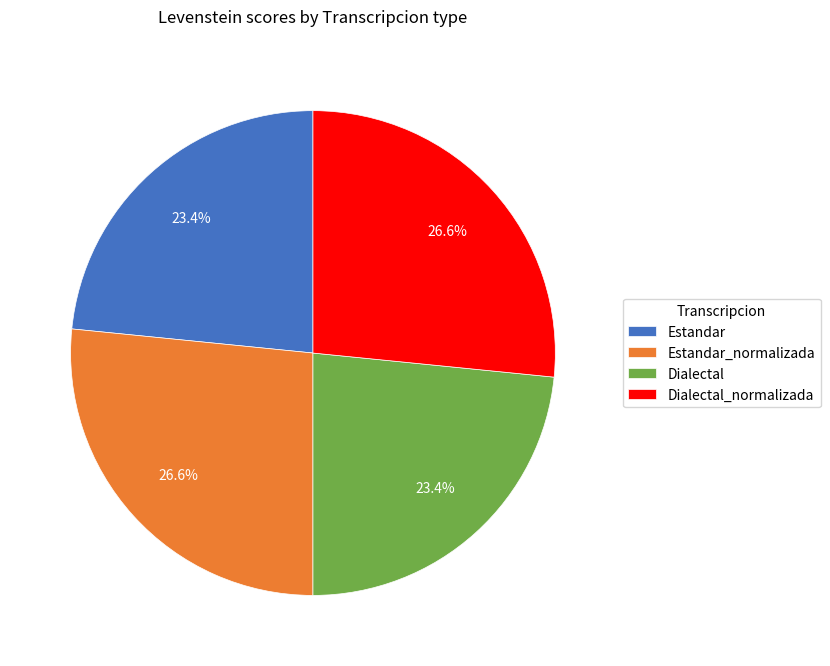

The Estandar slice represents 23% of the pie. True or false?

True